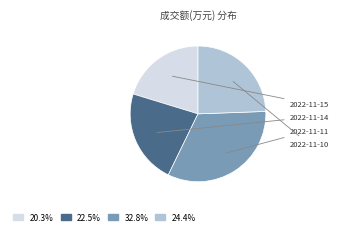

How many segments does this pie chart have?

4